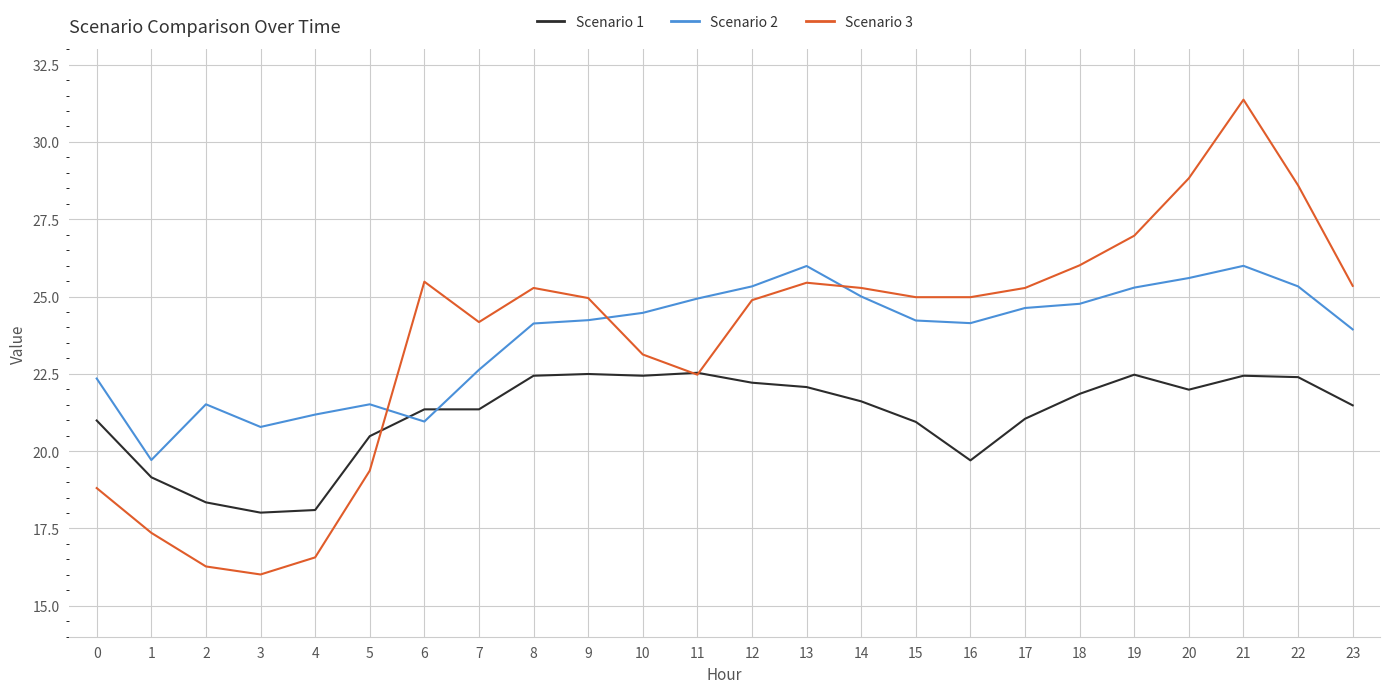

At which category is the sum across all series the highest?

21